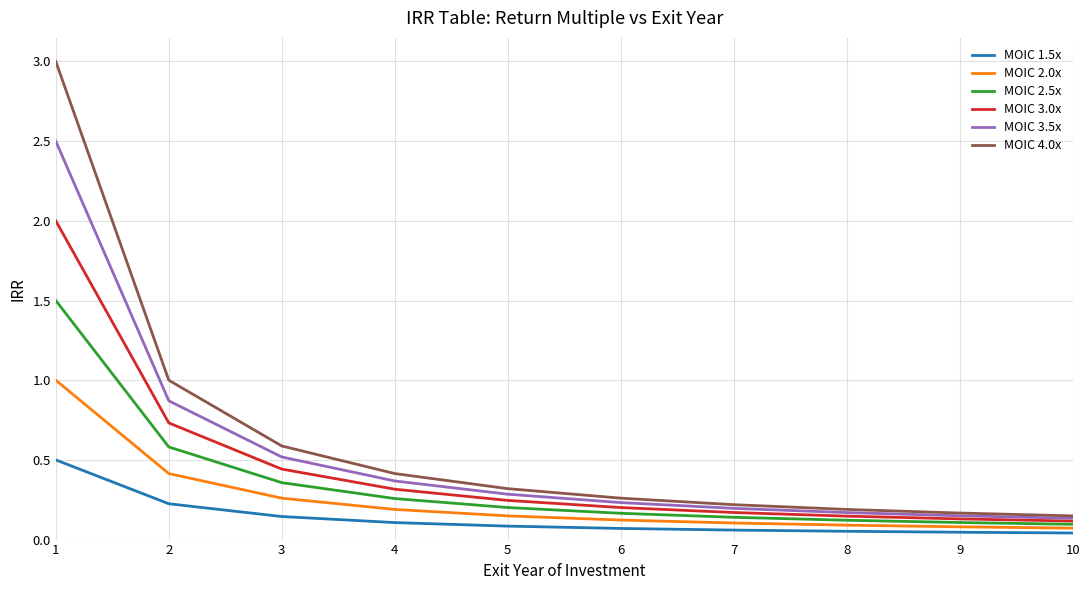

Rank the series by their maximum value, from highest to lowest.

MOIC 4.0x, MOIC 3.5x, MOIC 3.0x, MOIC 2.5x, MOIC 2.0x, MOIC 1.5x